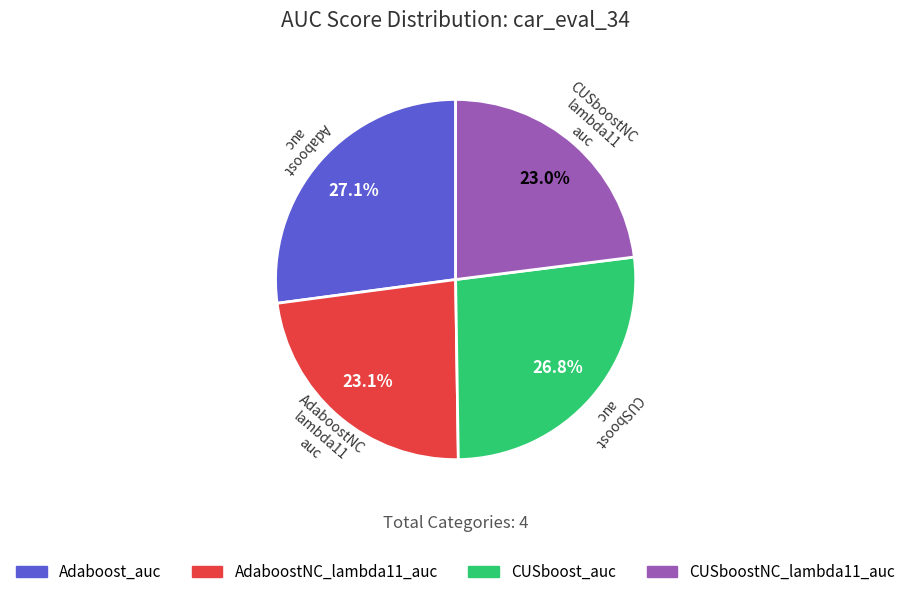

Is CUSboostNC_lambda11_auc the majority of the pie?

No